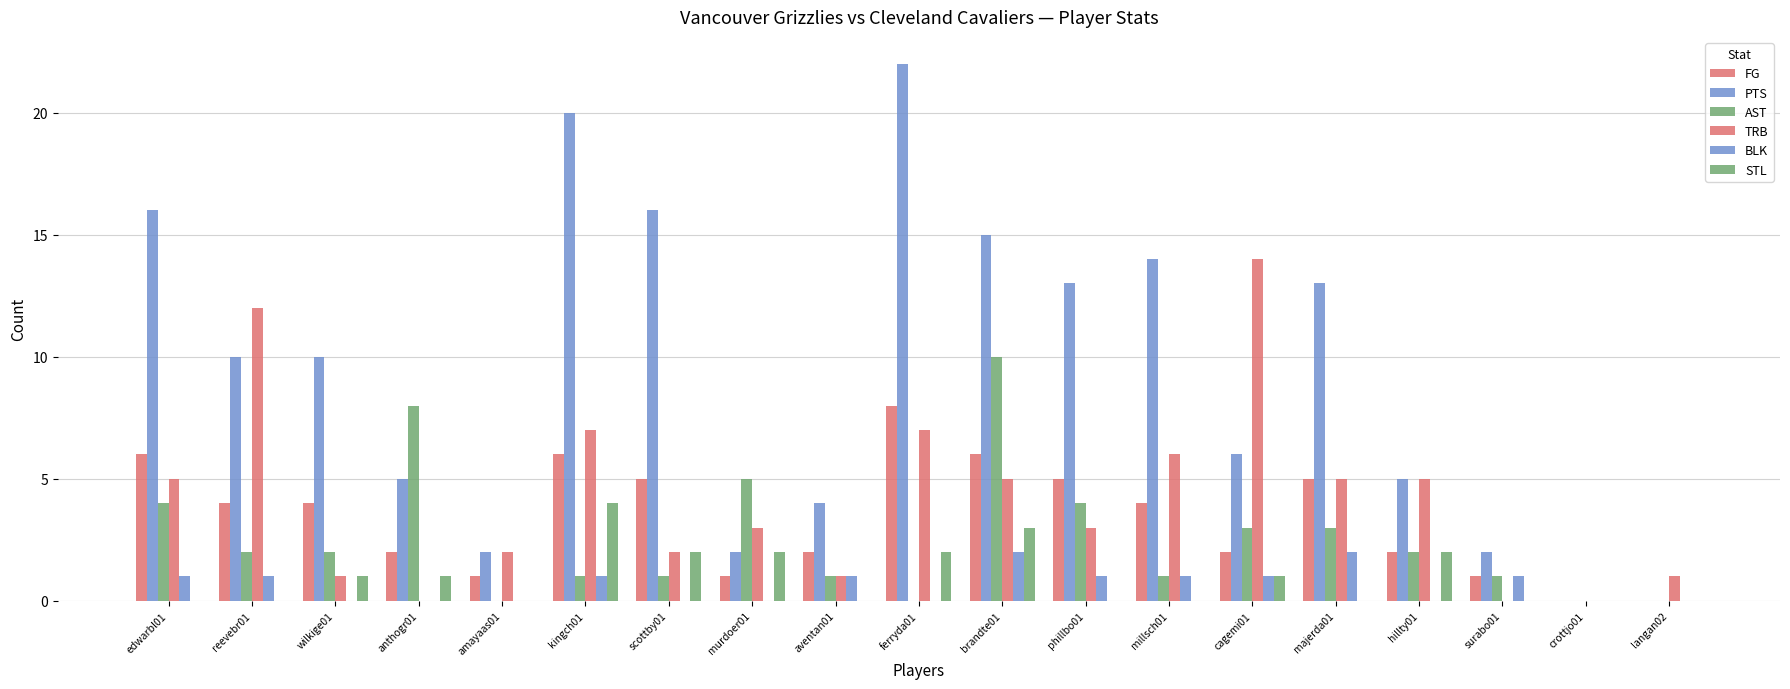

Reading left to right, transcribe all the data shown in this chart.

FG: 6	4	4	2	1	6	5	1	2	8	6	5	4	2	5	2	1	0	0
PTS: 16	10	10	5	2	20	16	2	4	22	15	13	14	6	13	5	2	0	0
AST: 4	2	2	8	0	1	1	5	1	0	10	4	1	3	3	2	1	0	0
TRB: 5	12	1	0	2	7	2	3	1	7	5	3	6	14	5	5	0	0	1
BLK: 1	1	0	0	0	1	0	0	1	0	2	1	1	1	2	0	1	0	0
STL: 0	0	1	1	0	4	2	2	0	2	3	0	0	1	0	2	0	0	0